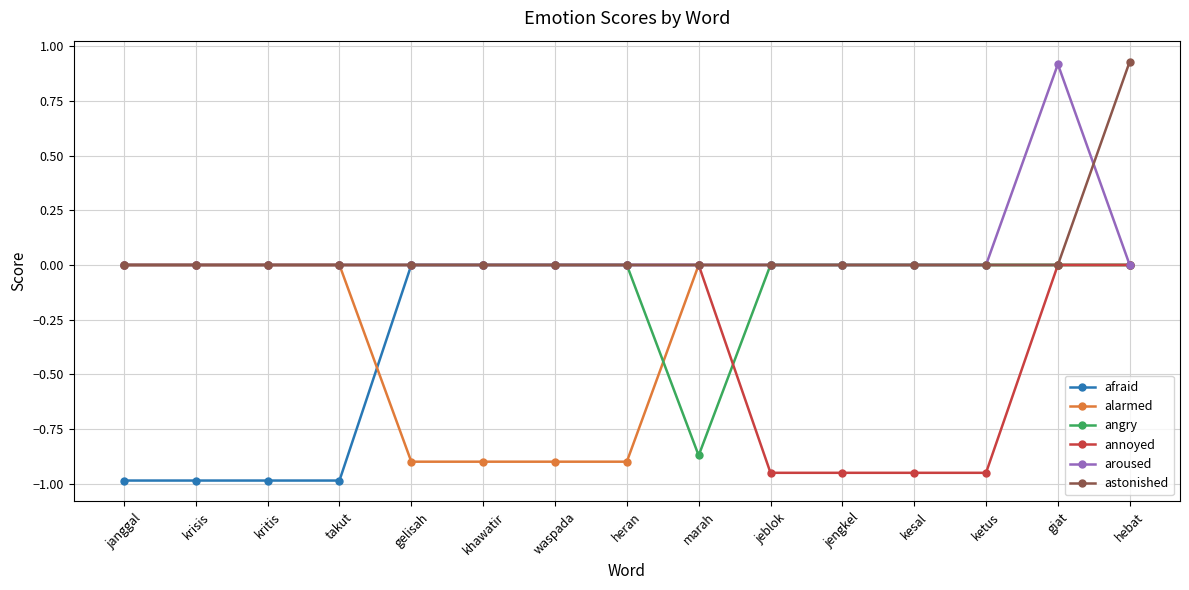

The angry series shows 0.0 at takut. True or false?

True